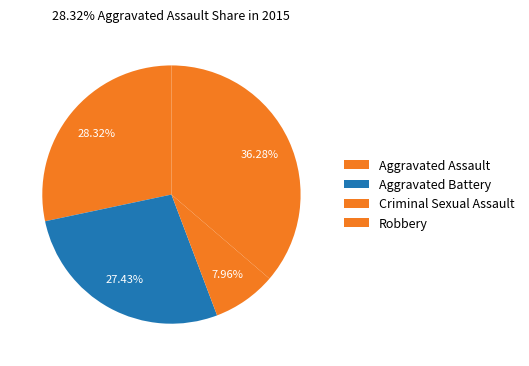

To the nearest percent, what percentage of the pie is Robbery?

36%